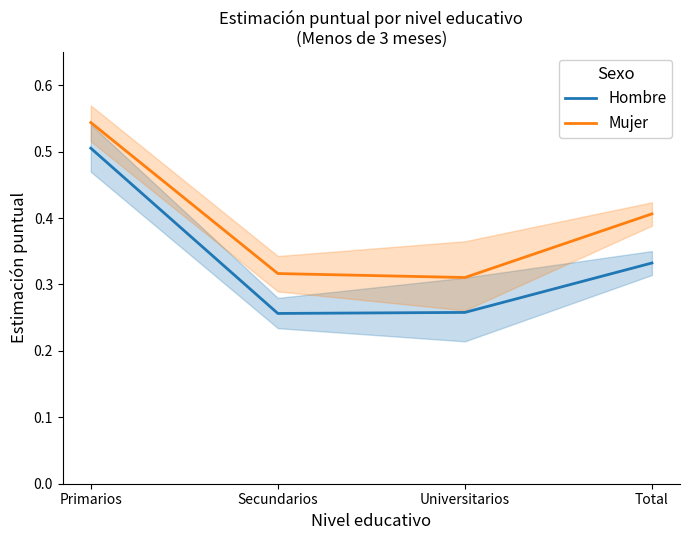

The value of Hombre at Total is 0.5. True or false?

False